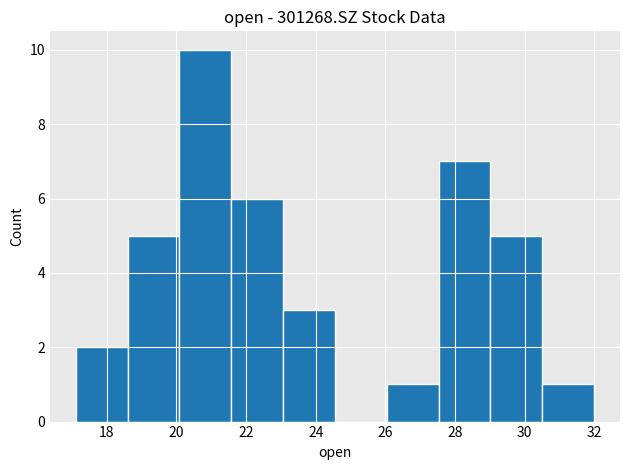

Over which range of the x-axis is the bar tallest?

20.0 to 21.6